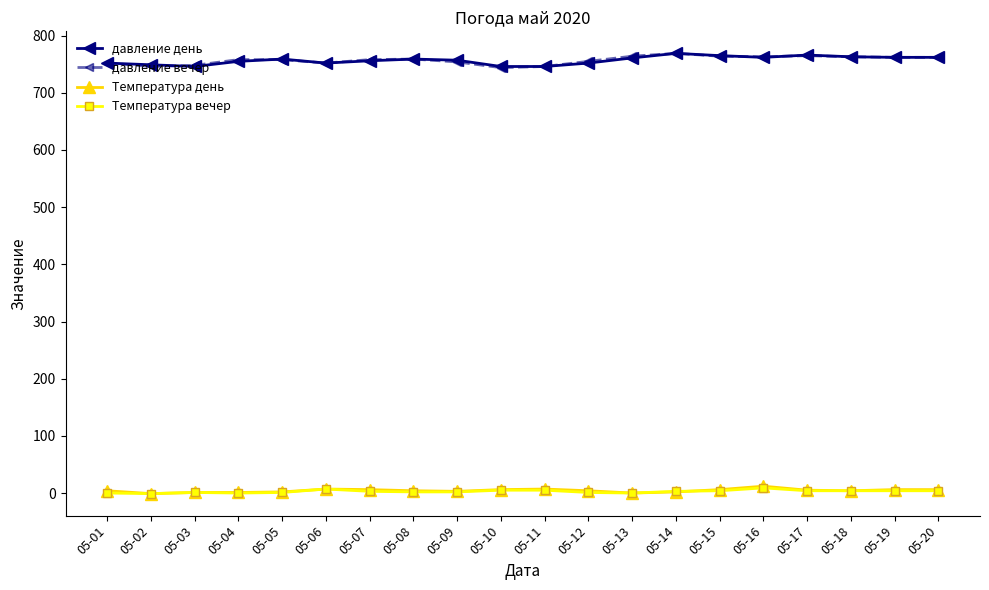

True or false: Температура день has more than 0 points higher than both neighbors.

True